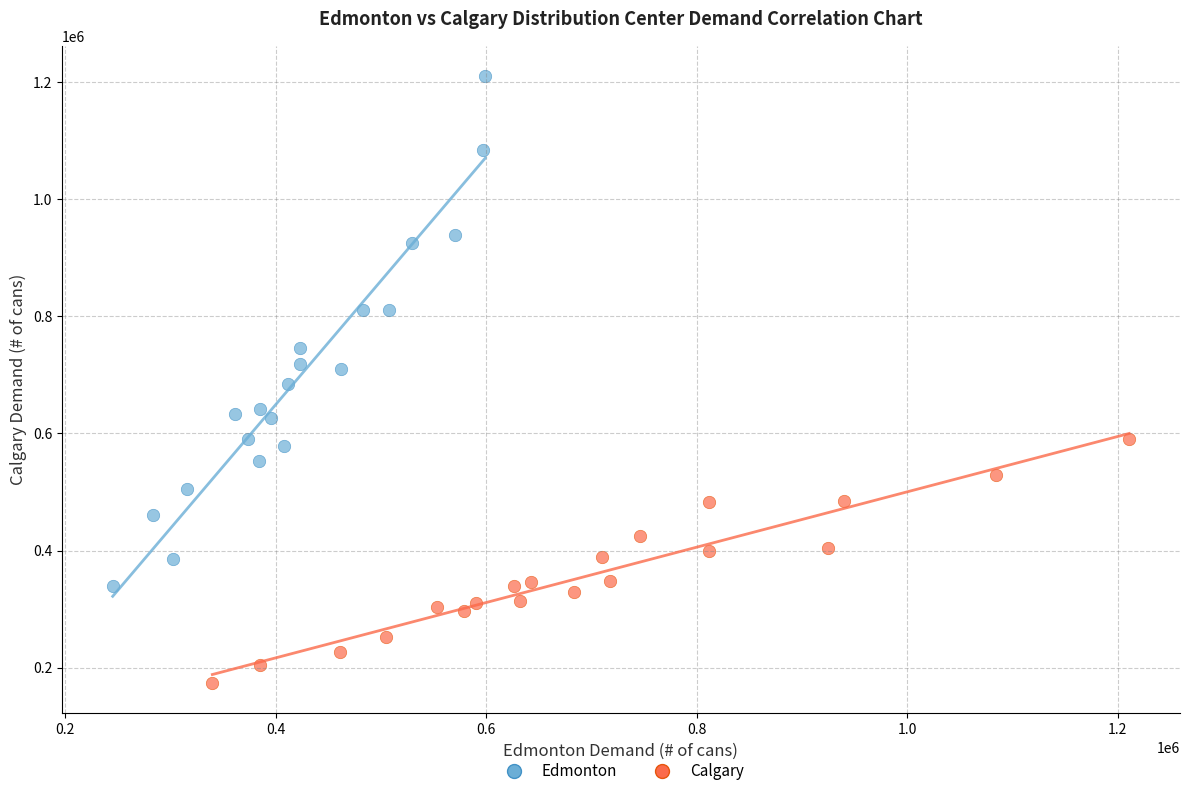

Which series reaches the maximum Y coordinate?

Edmonton